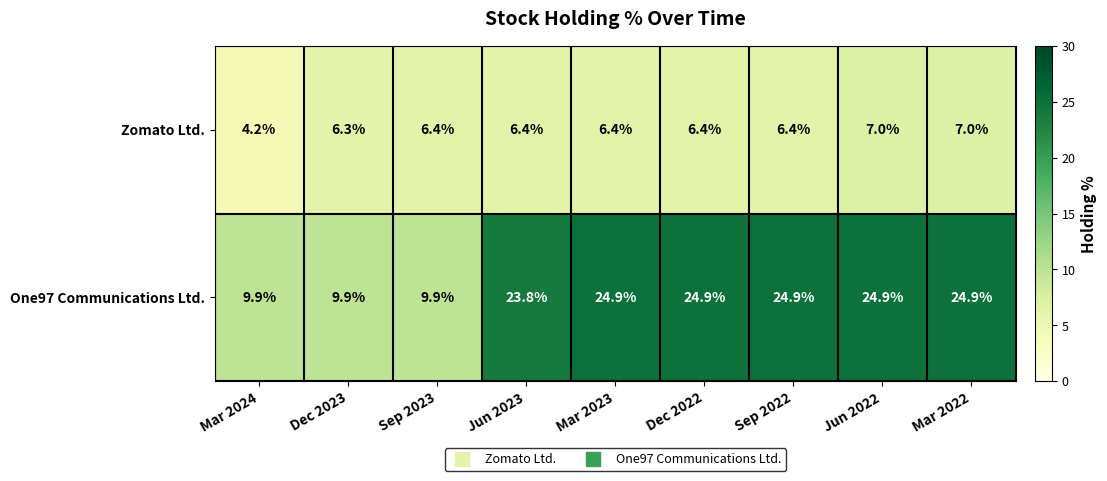

How many series are shown in this chart?

2